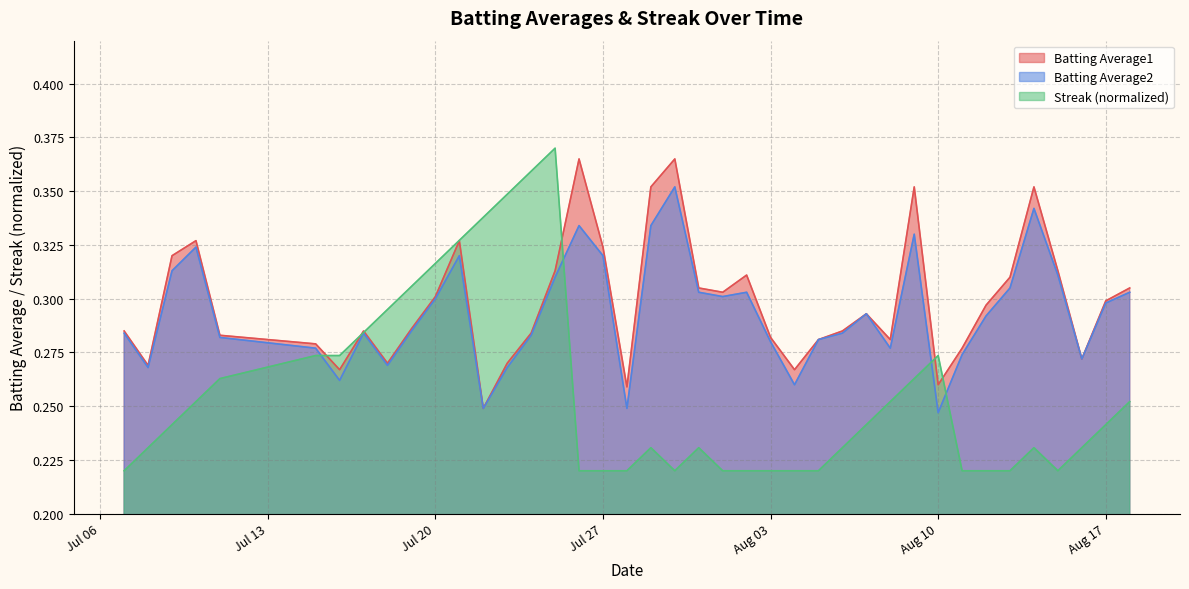

The value of Batting Average1 at Aug 17 is 0.4. True or false?

False